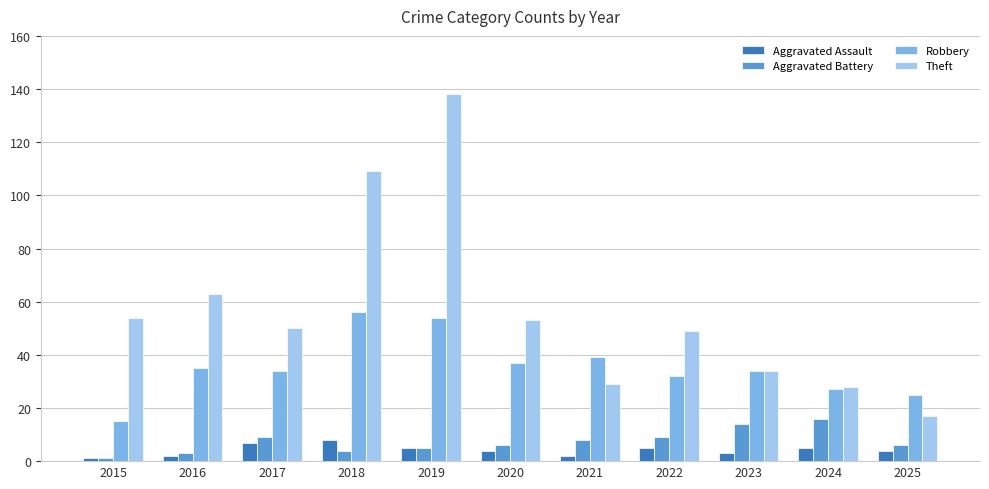

Rank the series by their maximum value, from highest to lowest.

Theft, Robbery, Aggravated Battery, Aggravated Assault